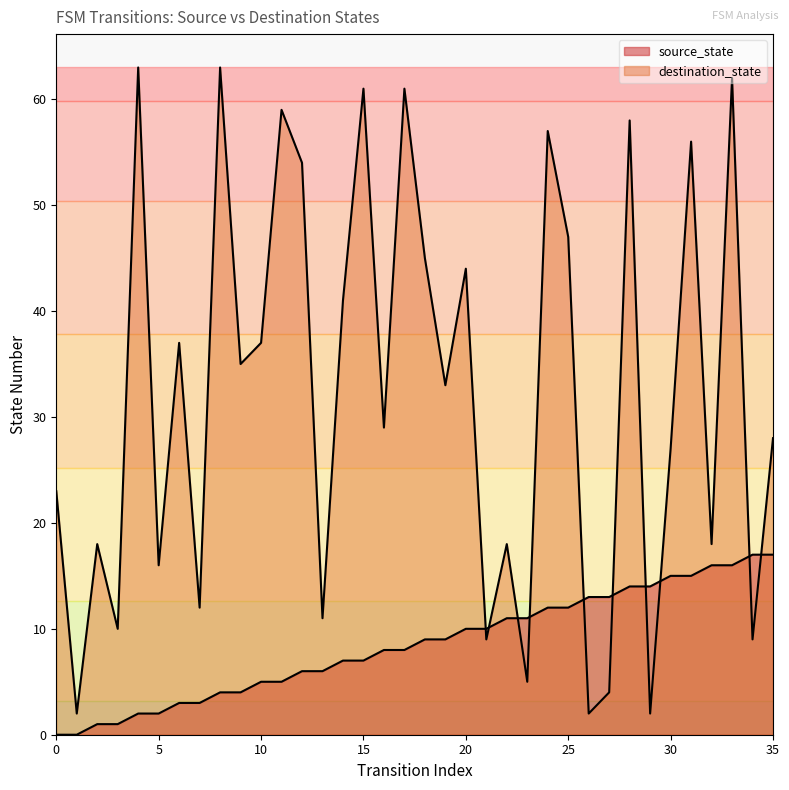

At how many categories does at least one series exceed 34?

17